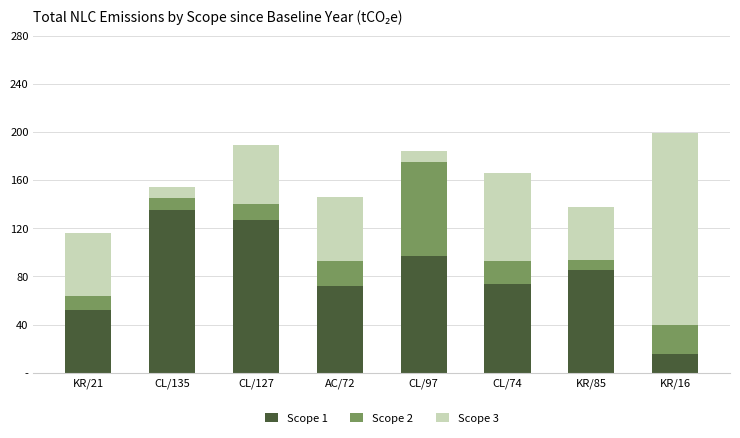

Rank the series by their average value, from lowest to highest.

Scope 2, Scope 3, Scope 1